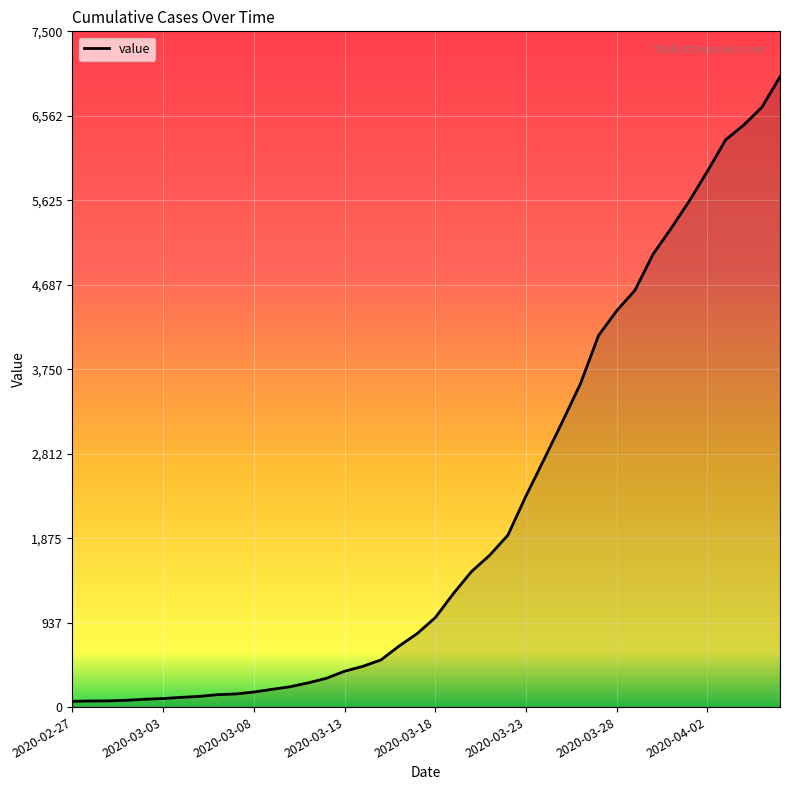

What is the greatest value displayed?

6995